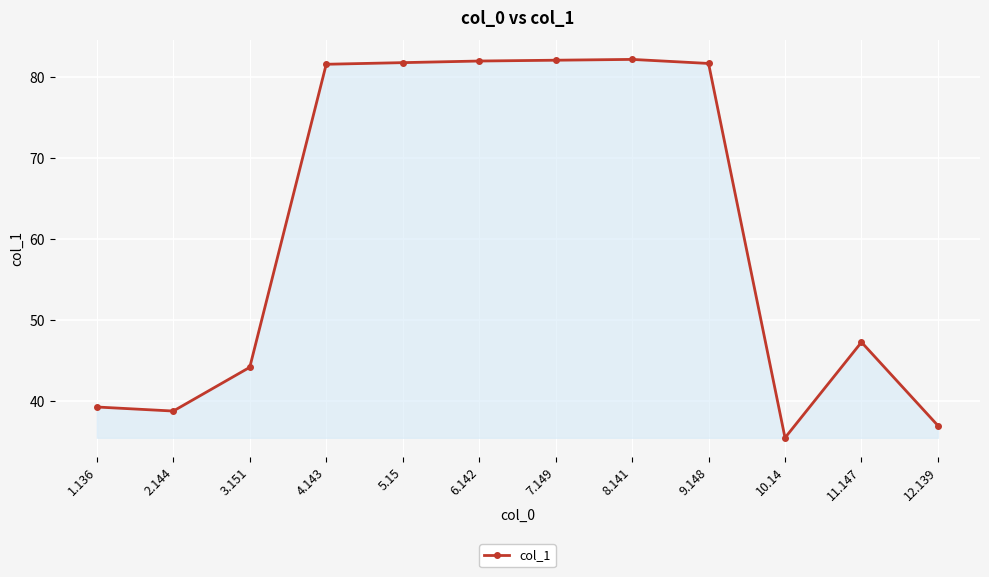

What is the value of the 8th point from the left?

82.2